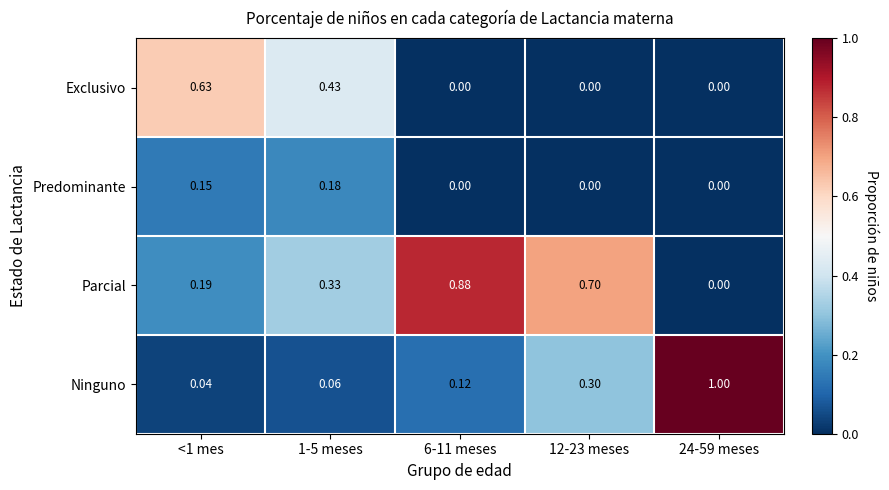

Between <1 mes and 12-23 meses, which series saw the biggest shift?

Exclusivo